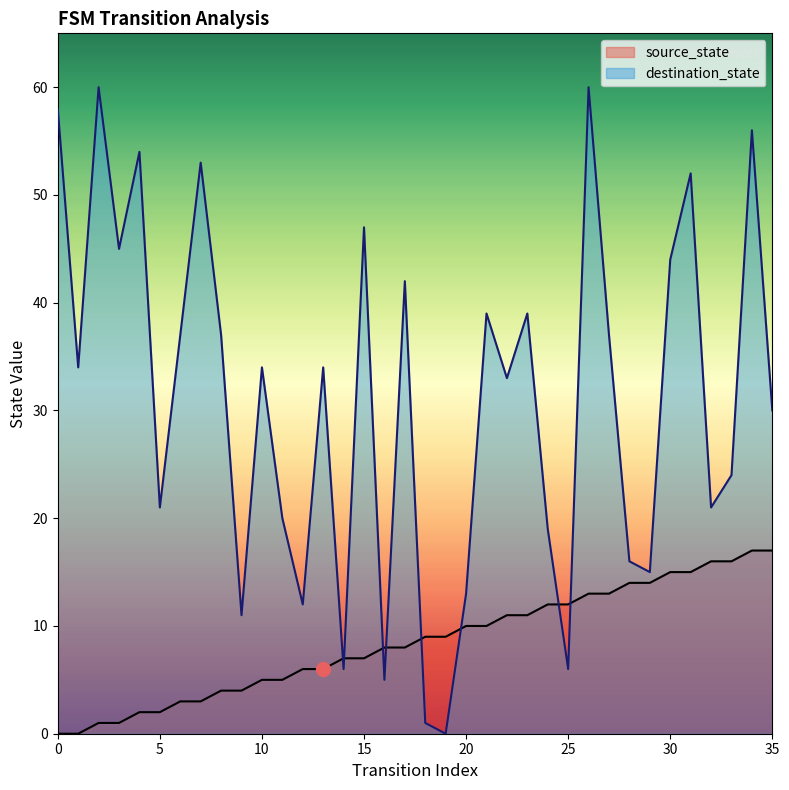

What is the spread (max minus min) of values at 19?

9